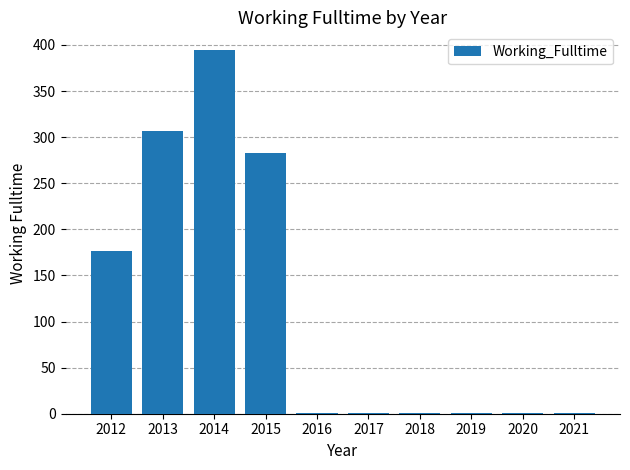

What is the sum of all values?

1166